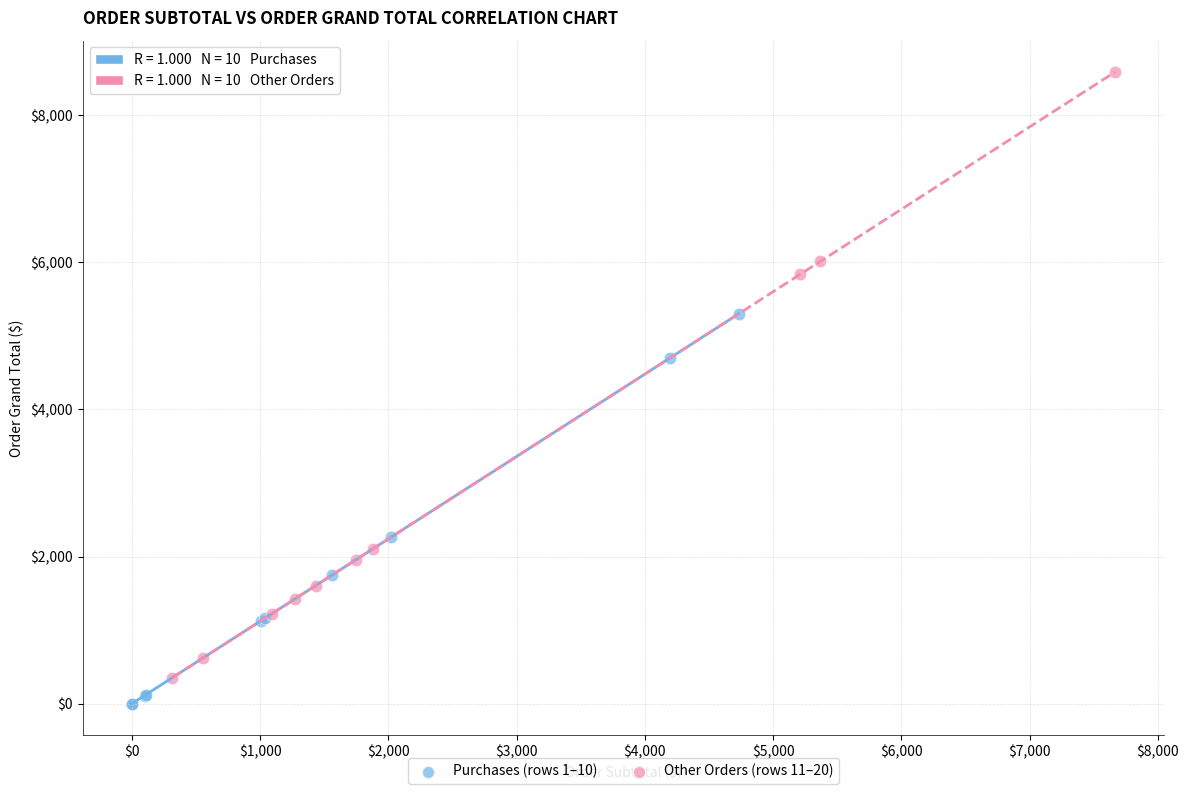

Which series has the widest spread of Y values?

Other Orders (rows 11–20)